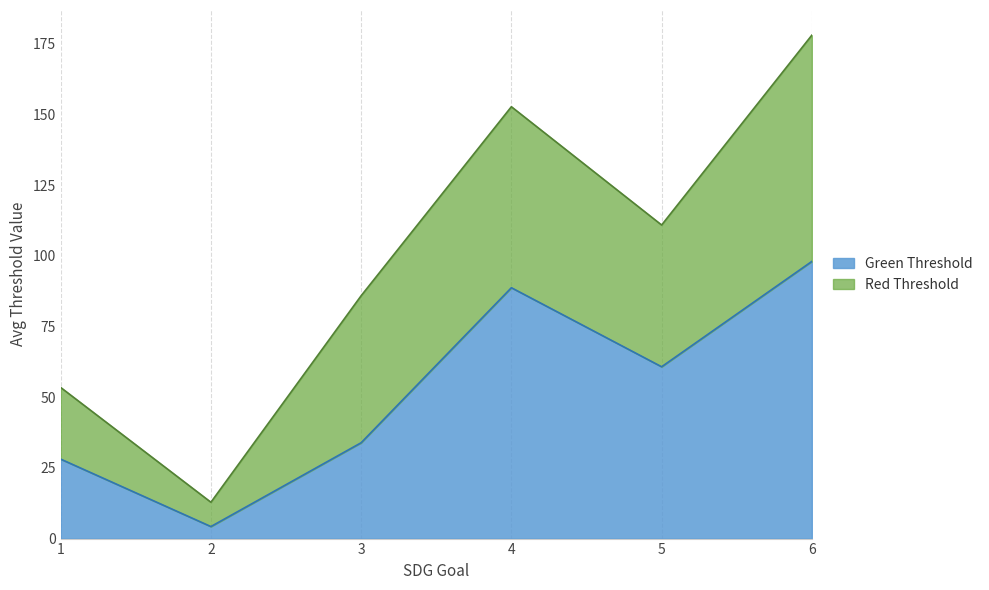

True or false: Green Threshold has a value of 129.7 at 4.

False